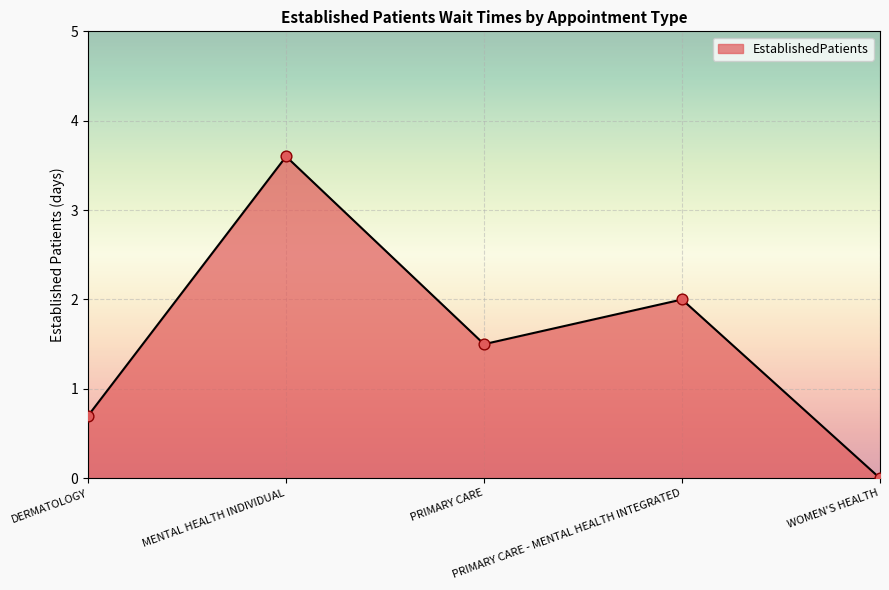

Approximately how many times larger is the value at DERMATOLOGY compared to PRIMARY CARE?

0.5